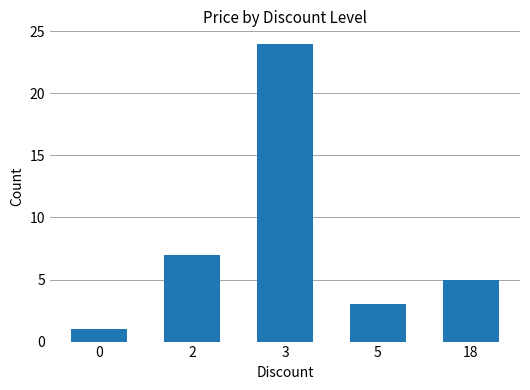

What is the sum of all values?

40